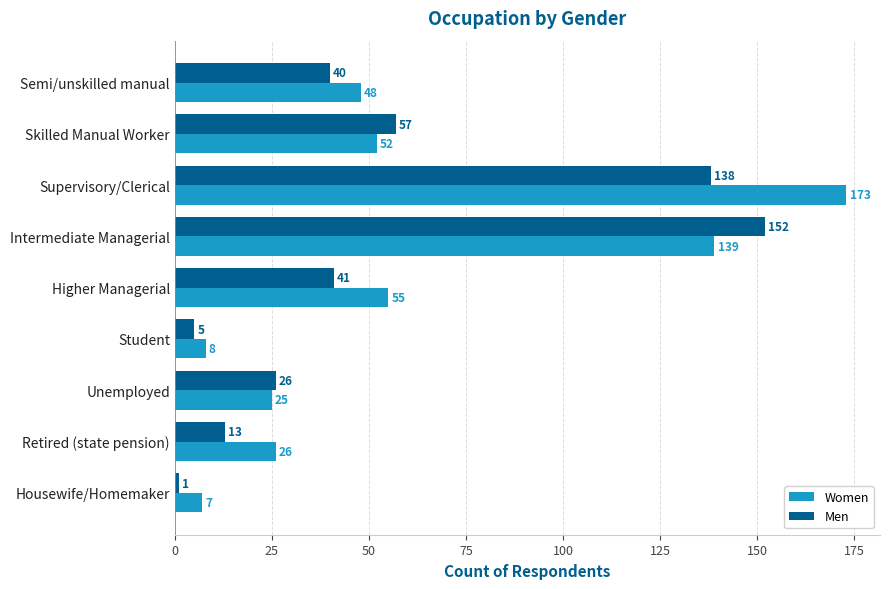

At which category is the sum across all series the highest?

Supervisory/Clerical